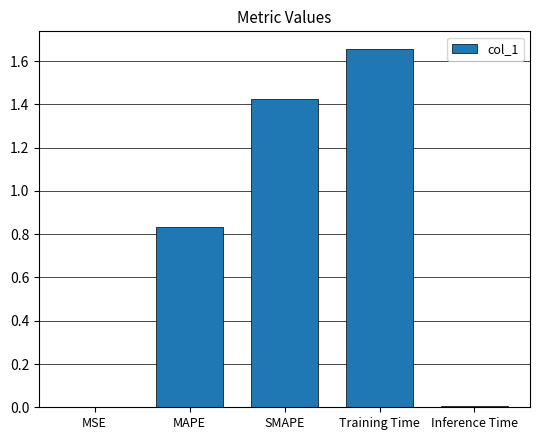

Which label corresponds to the largest value in the chart?

Training Time